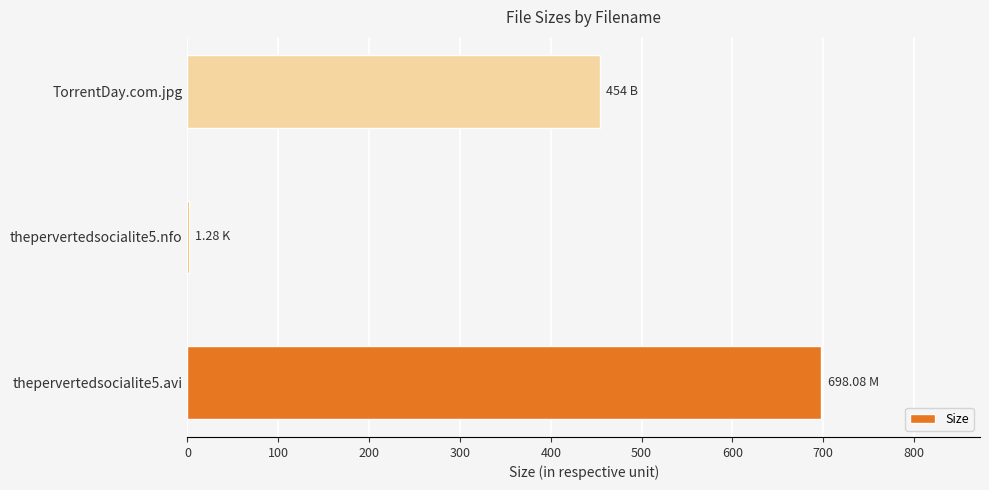

Where is the data nearest to the value 349?

TorrentDay.com.jpg